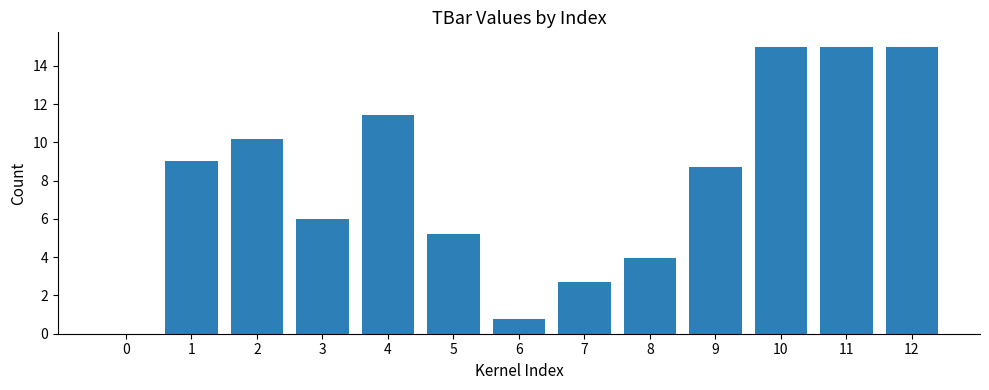

Read the value at 3.

6.0